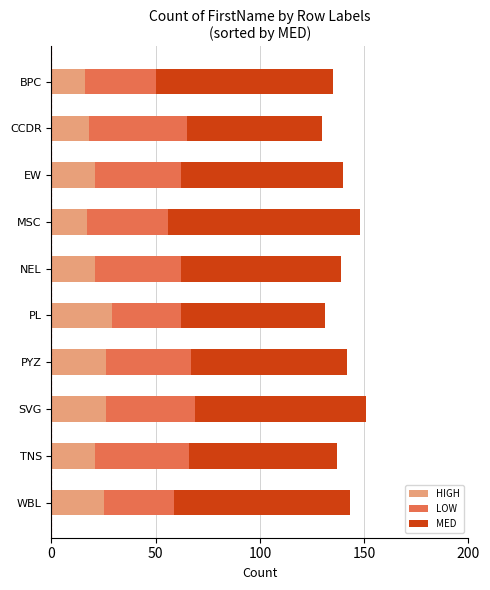

What is the highest value of the HIGH series?

29